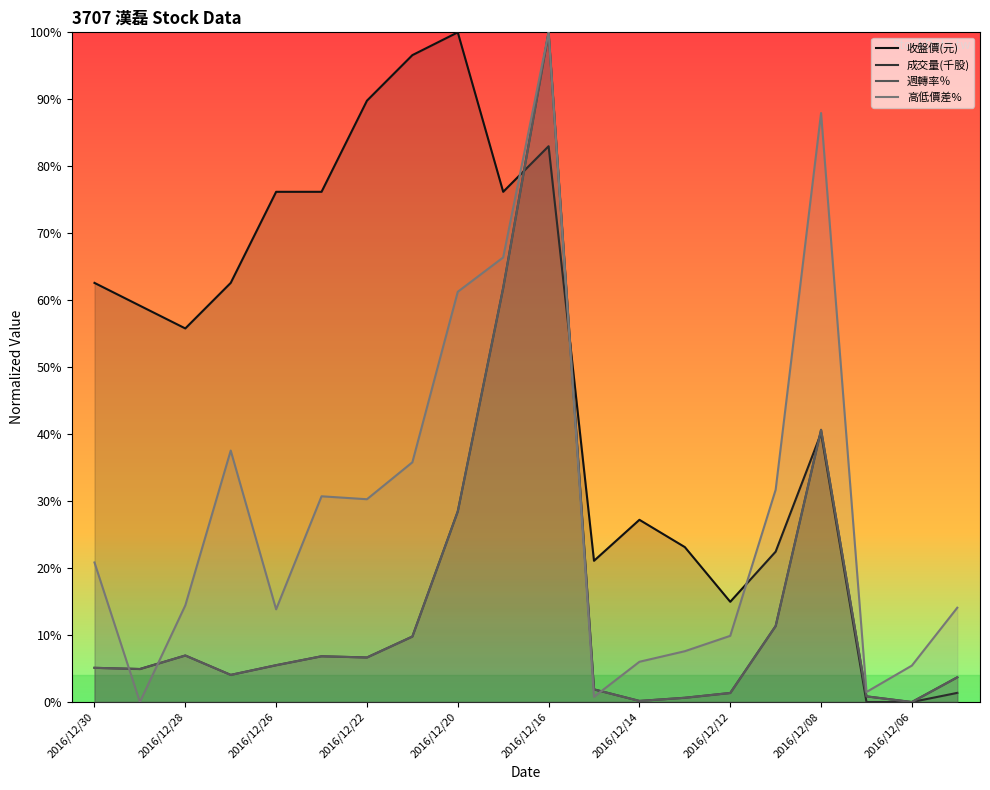

How many positive values does the 成交量(千股) series have?

19